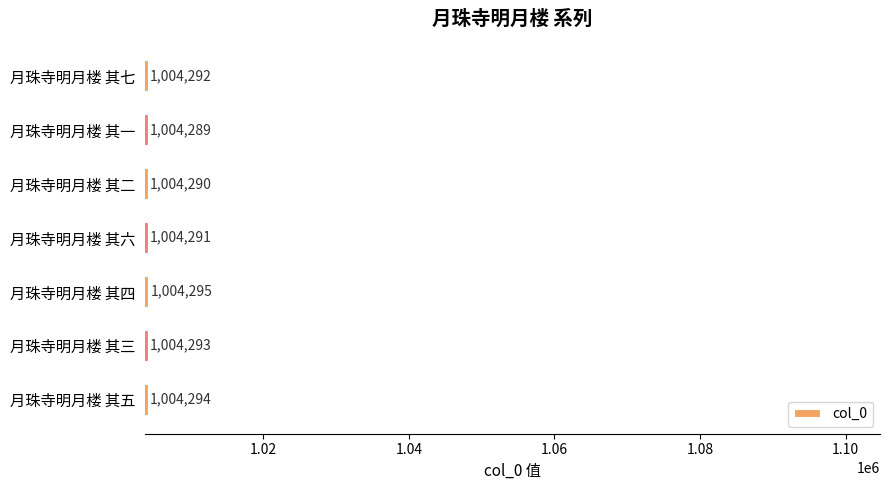

What is the sum of all values?

7030044